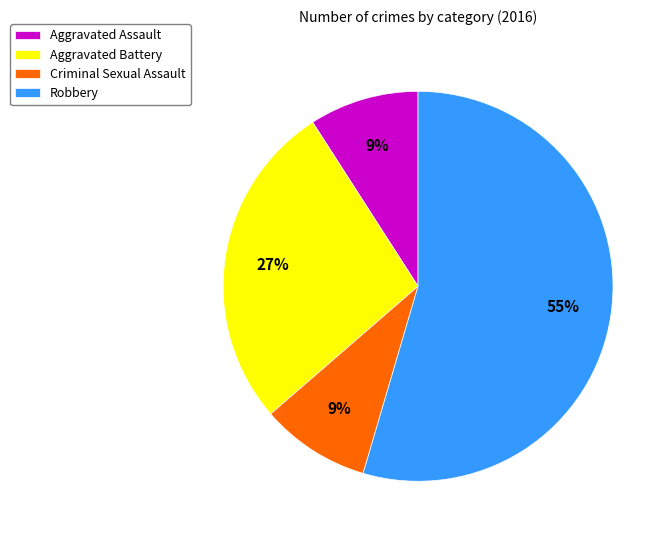

What percentage is the Criminal Sexual Assault slice, to the nearest percent?

9%